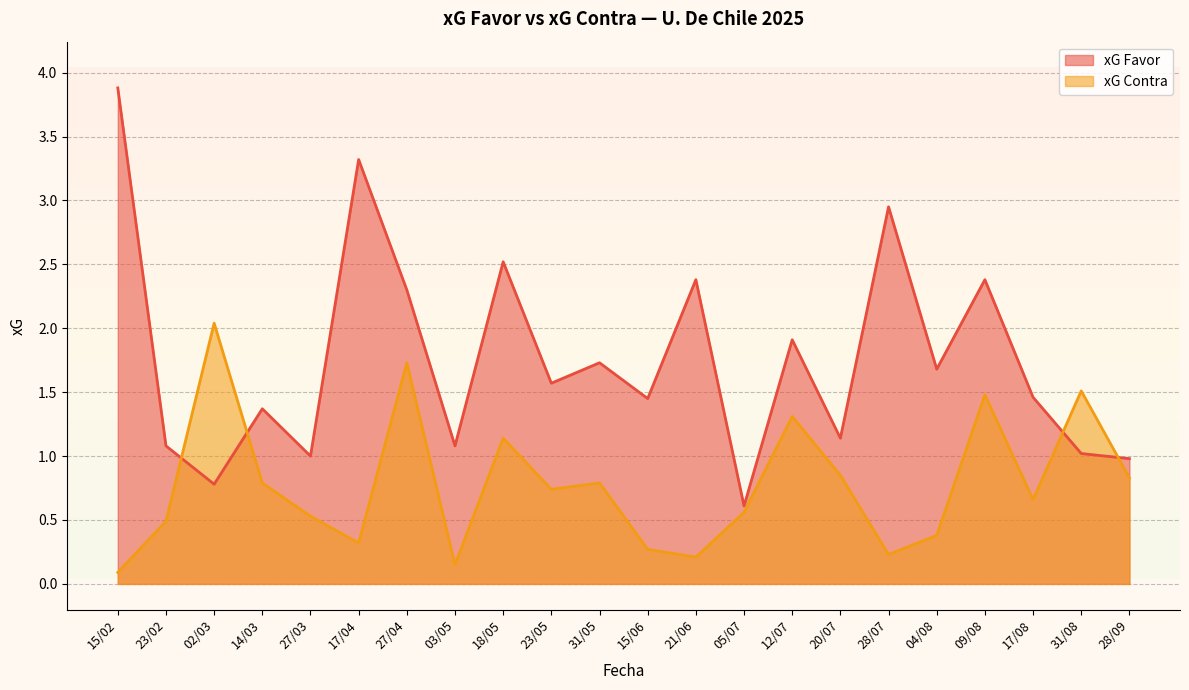

What is the lowest value of the xG Favor series?

0.6